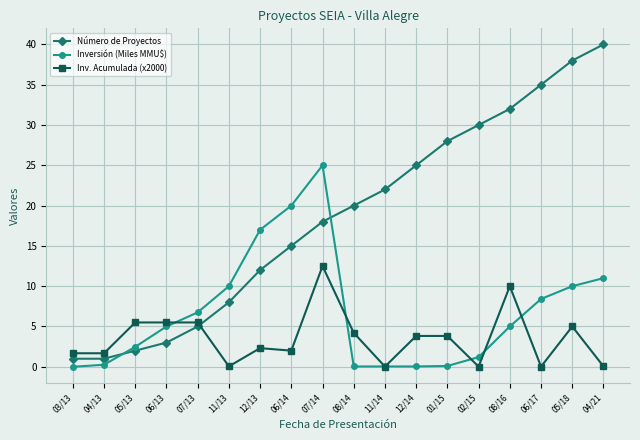

True or false: Número de Proyectos has more than 1 interior local peaks.

False